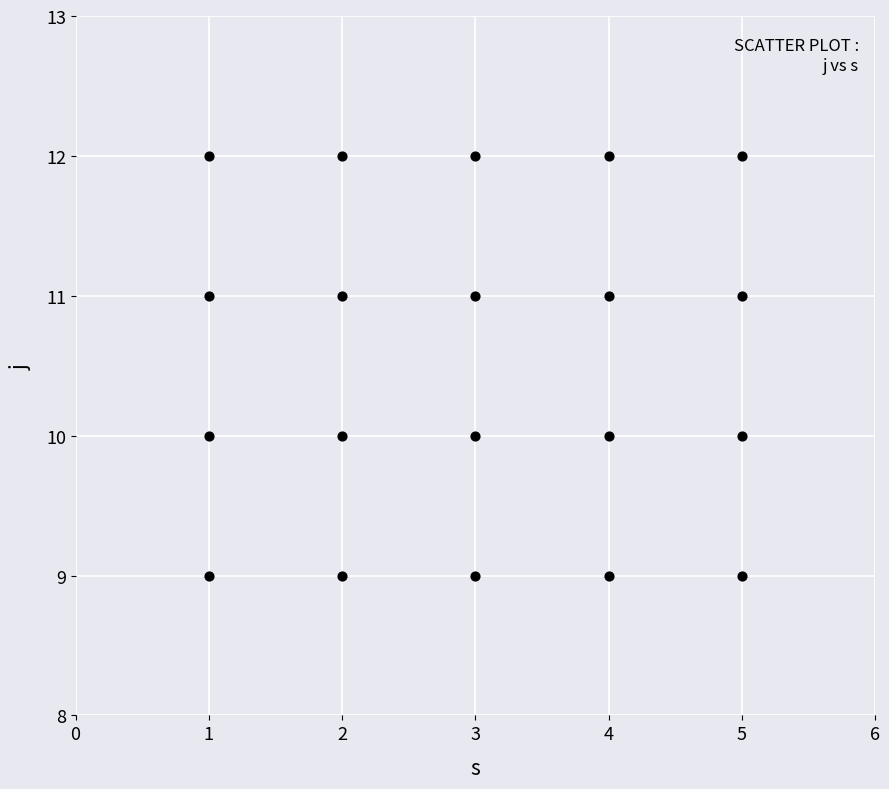

What is the range of X values (max minus min)?

4